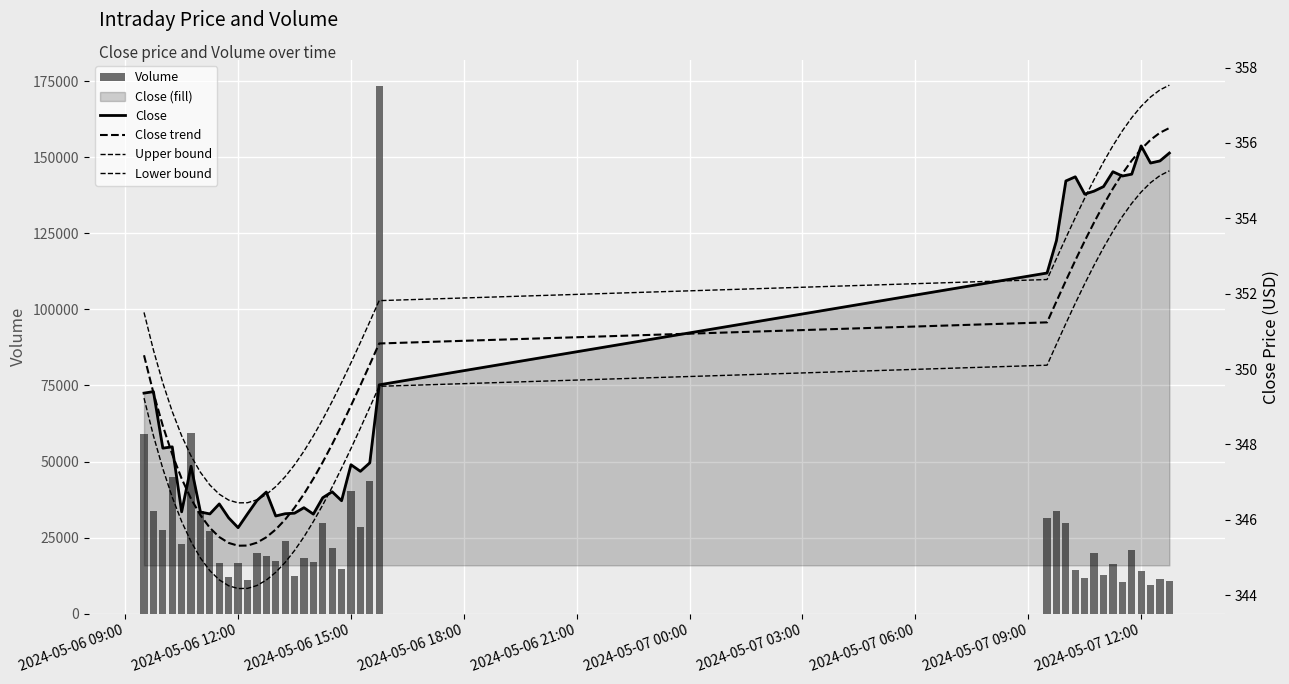

The Volume series shows 59029.0 at 2024-05-06 09:00. True or false?

True